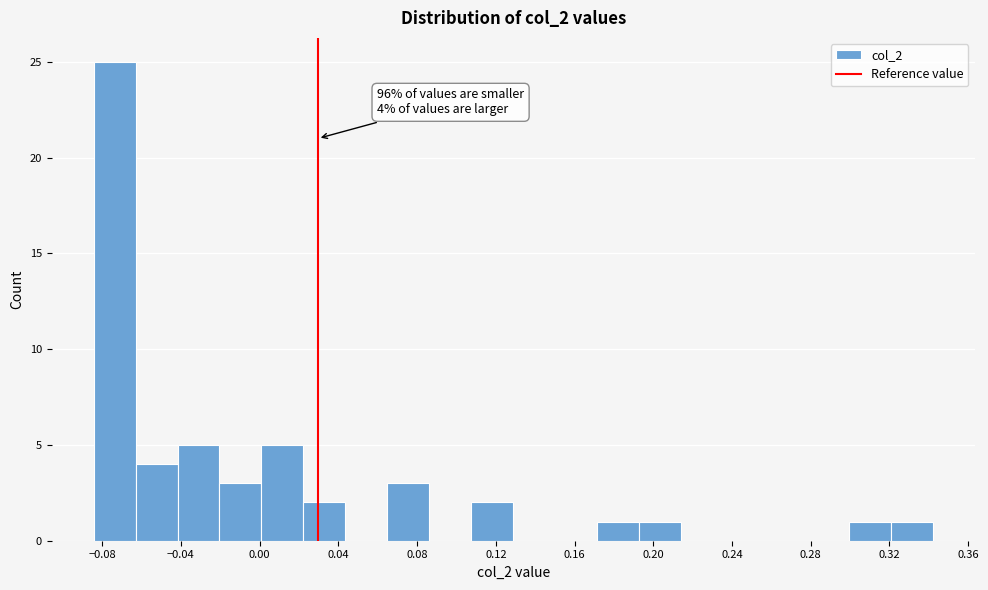

Which range on the x-axis has the tallest bar?

-0.085 to -0.065